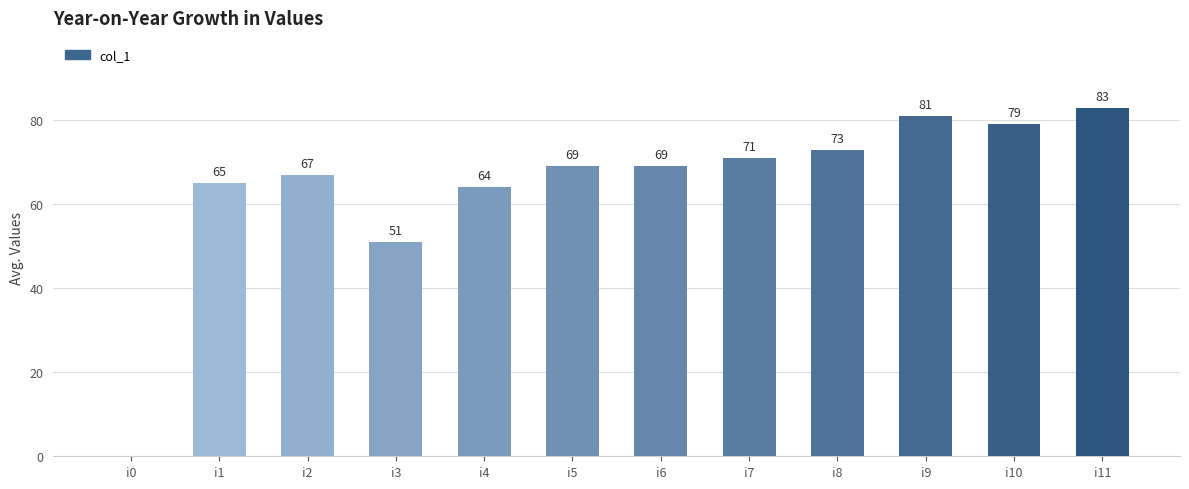

Where is the data nearest to the value 41?

i3